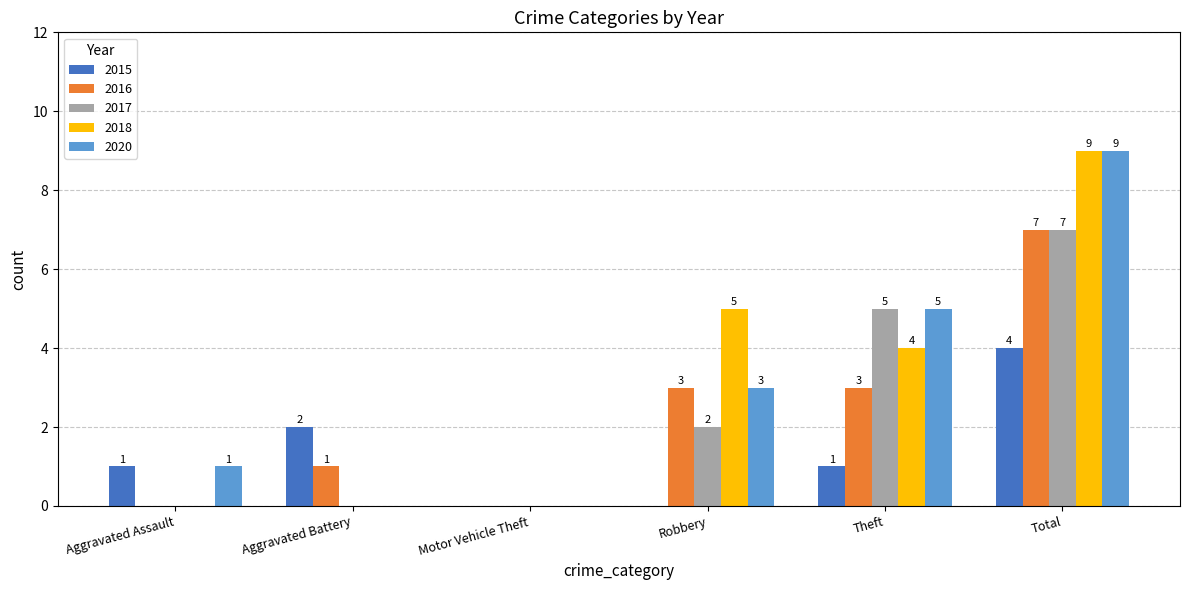

What is the sum of all 2017 values?

14